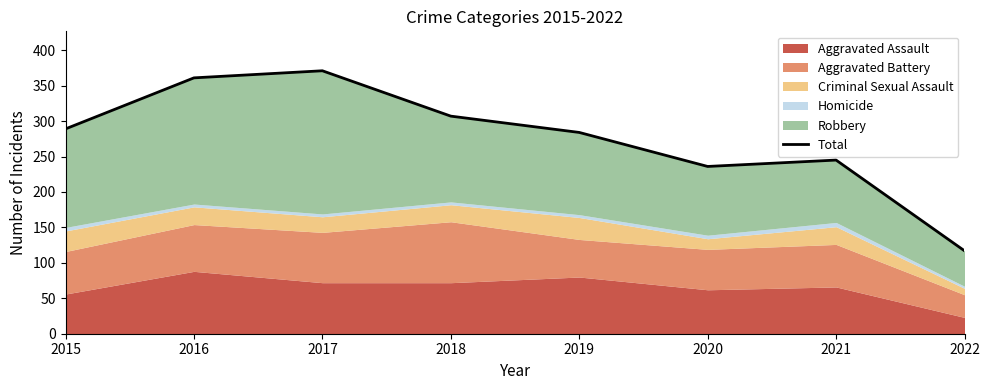

What is the value of the 8th point from the left?

117